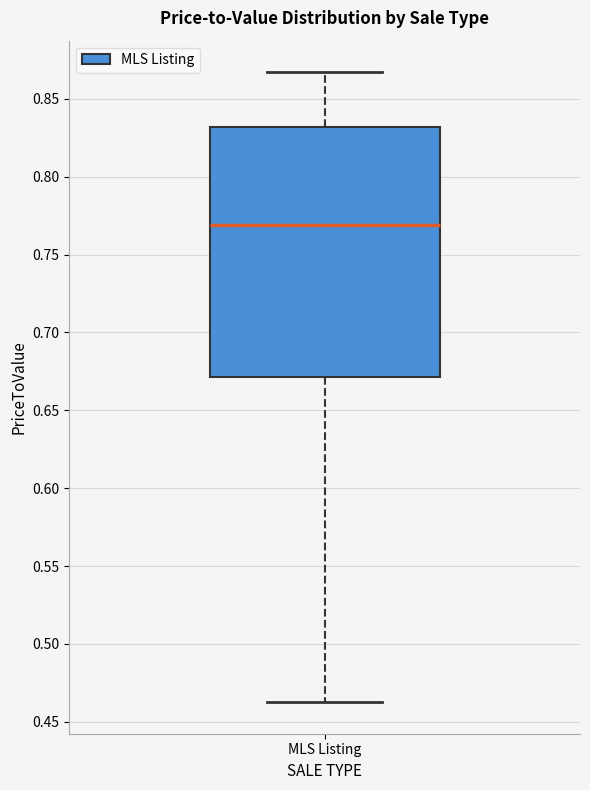

Transcribe this box plot: give where the median line is, the range the box spans, and where the two whiskers end, as read against the y-axis. The values are not printed on the chart, so give them approximately, as read against the axis.

median 0.770, box 0.670 to 0.830, whiskers 0.465 to 0.865